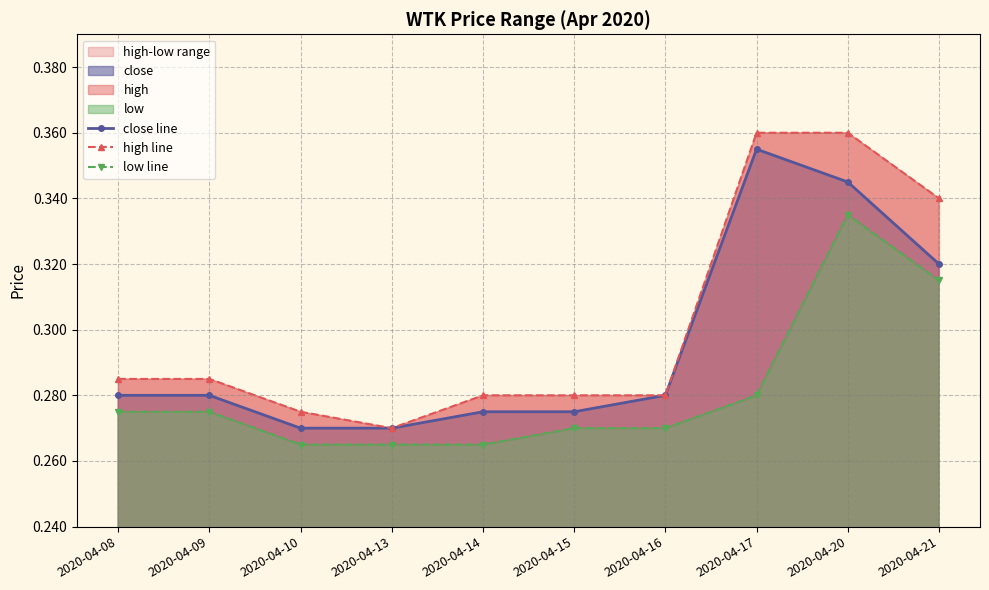

Where is low line nearest to the value 0?

2020-04-10